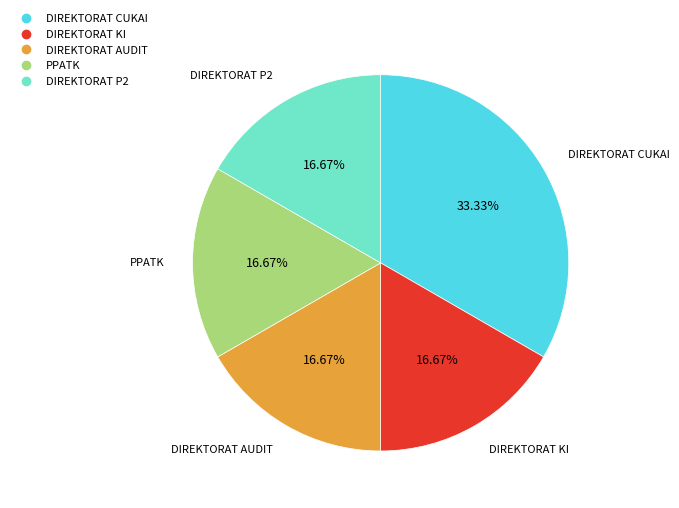

How many segments does this pie chart have?

5